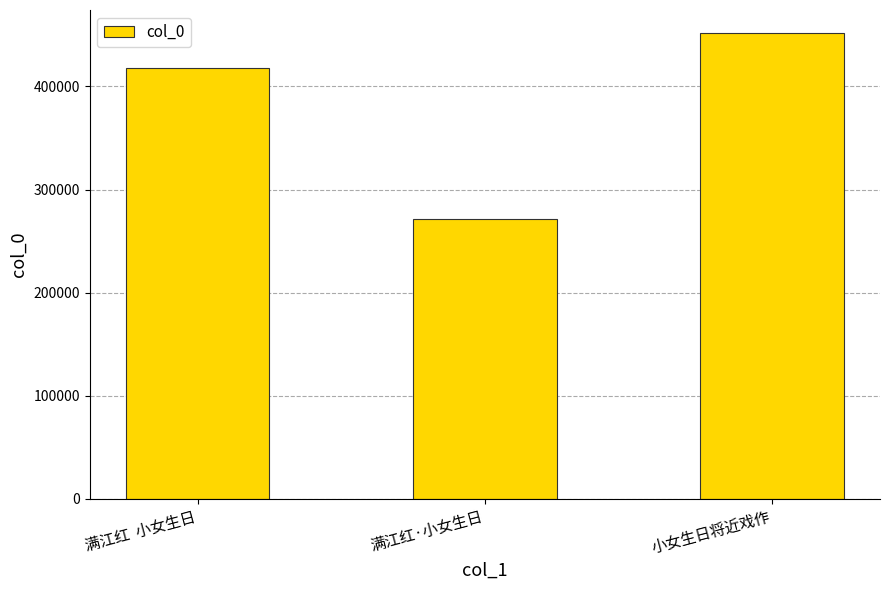

What is the smallest value displayed?

271649